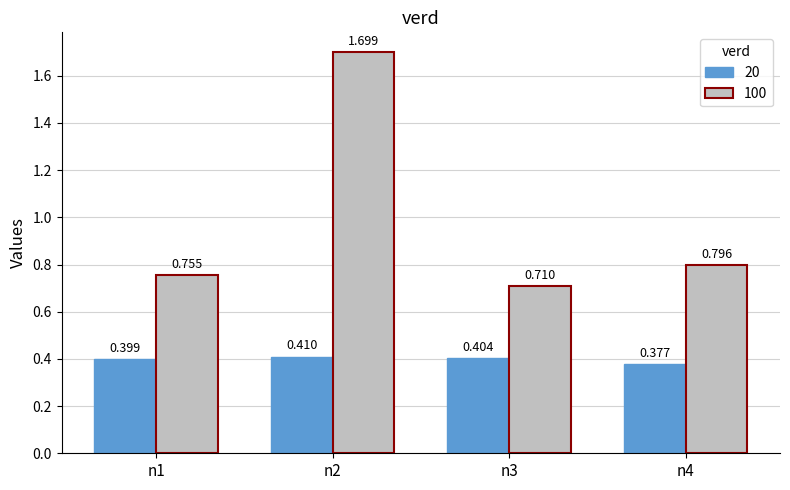

Is the value of 100 at n4 greater than the value of 20 at n2?

Yes